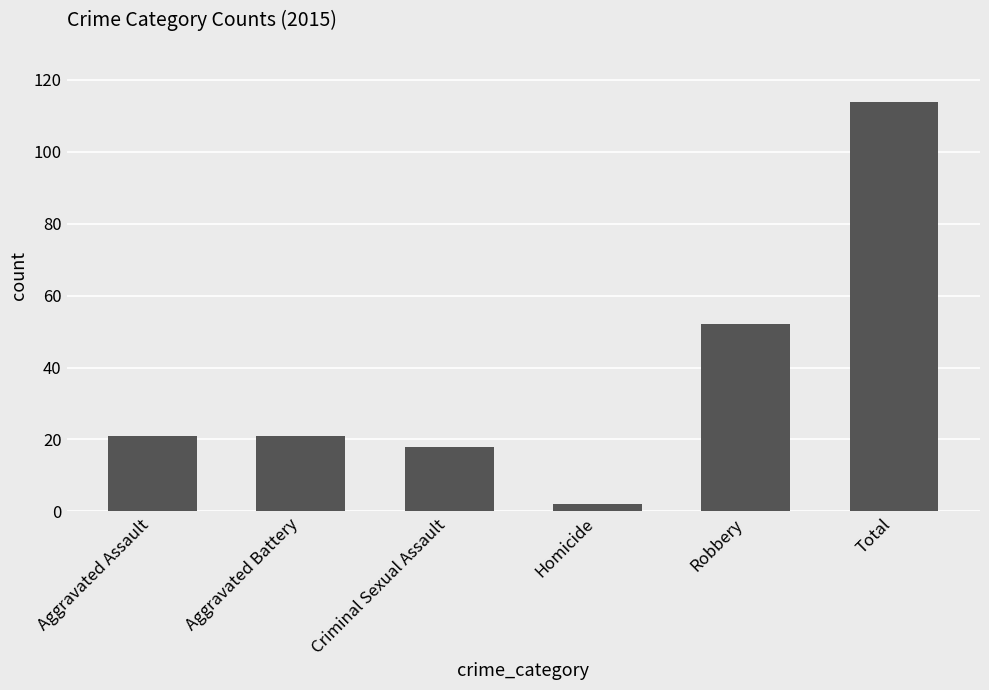

How many data points does each series have?

6